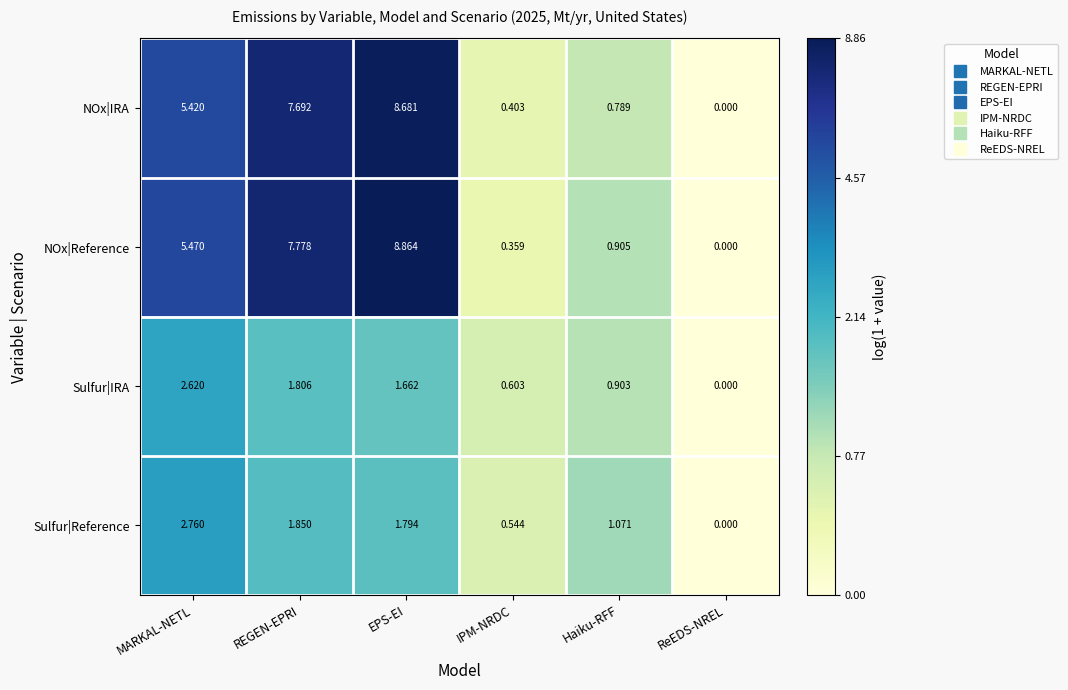

Which series has the widest spread of values?

NOx|Reference